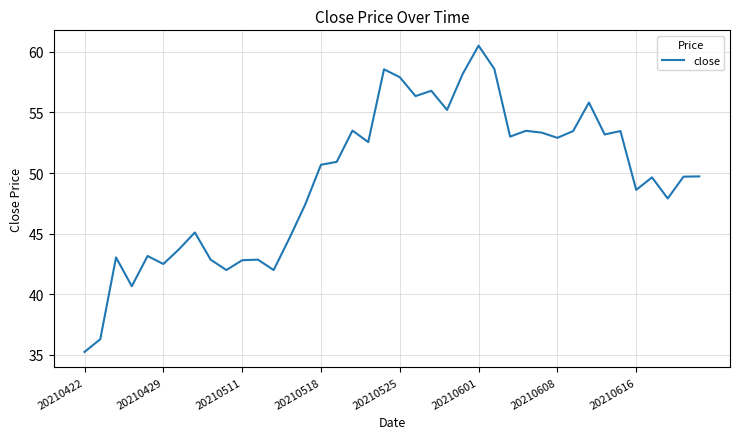

What is the greatest value displayed?

60.5